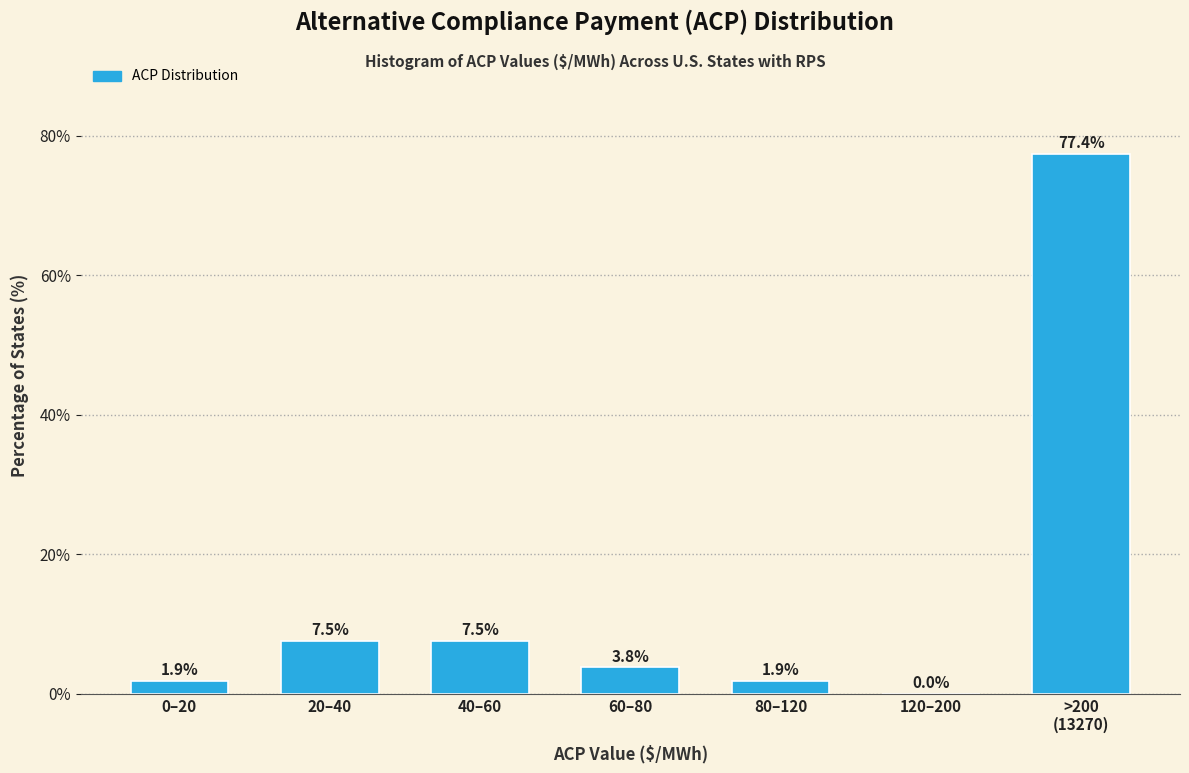

What is the greatest value displayed?

77.4